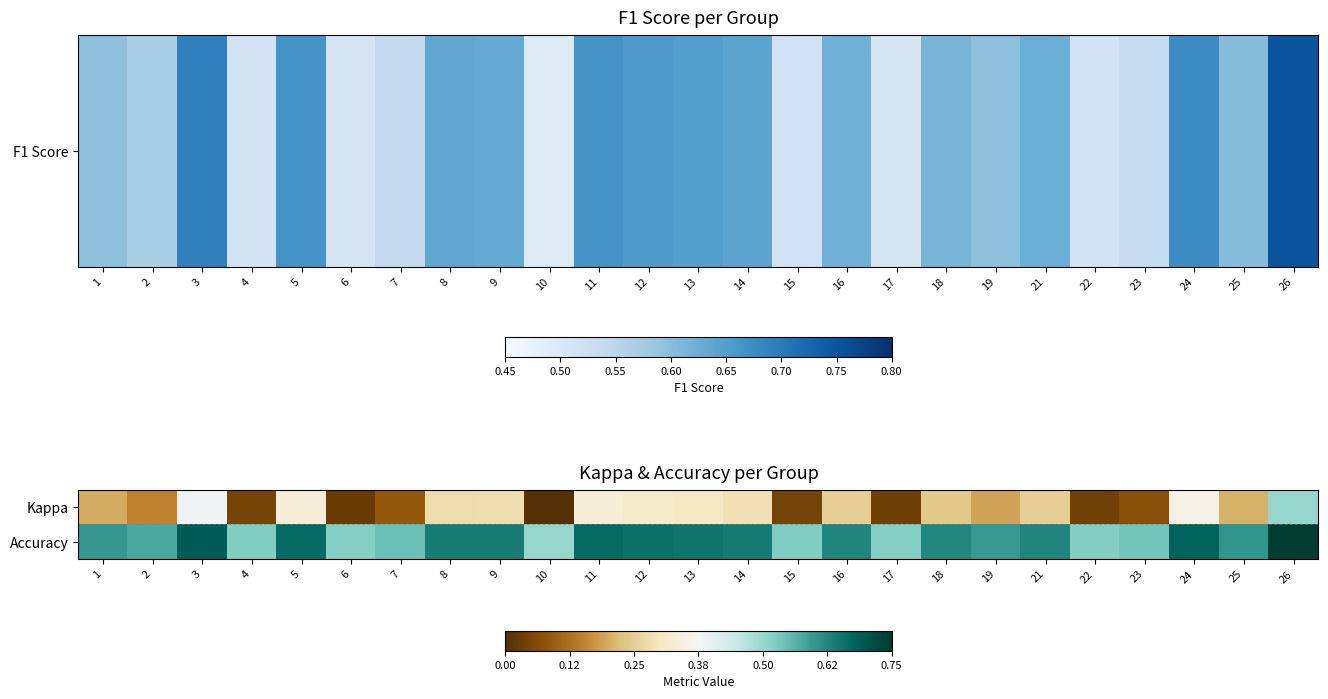

Which has a higher value, 21 or 16?

21